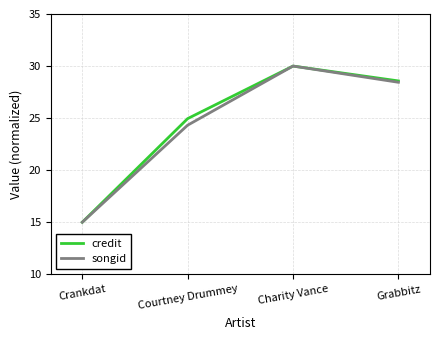

True or false: credit has more than 1 interior local peaks.

False